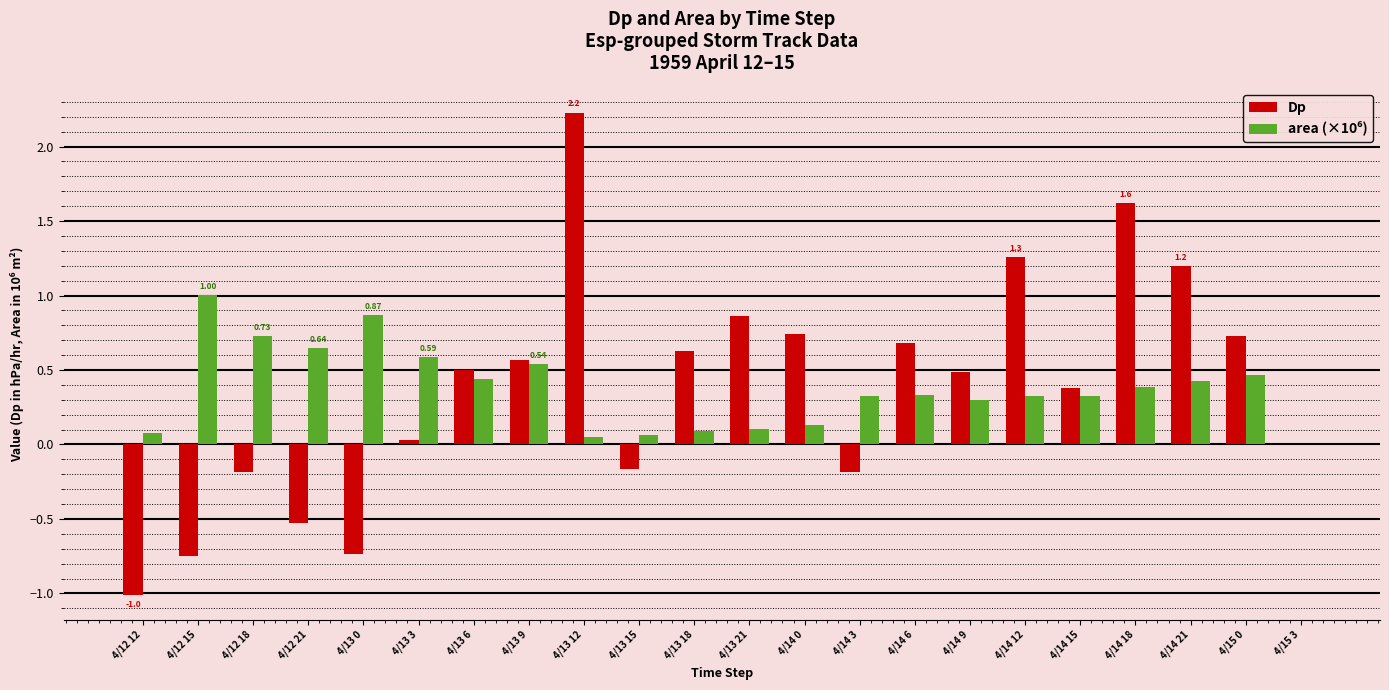

What is the sum of all Dp values?

8.3